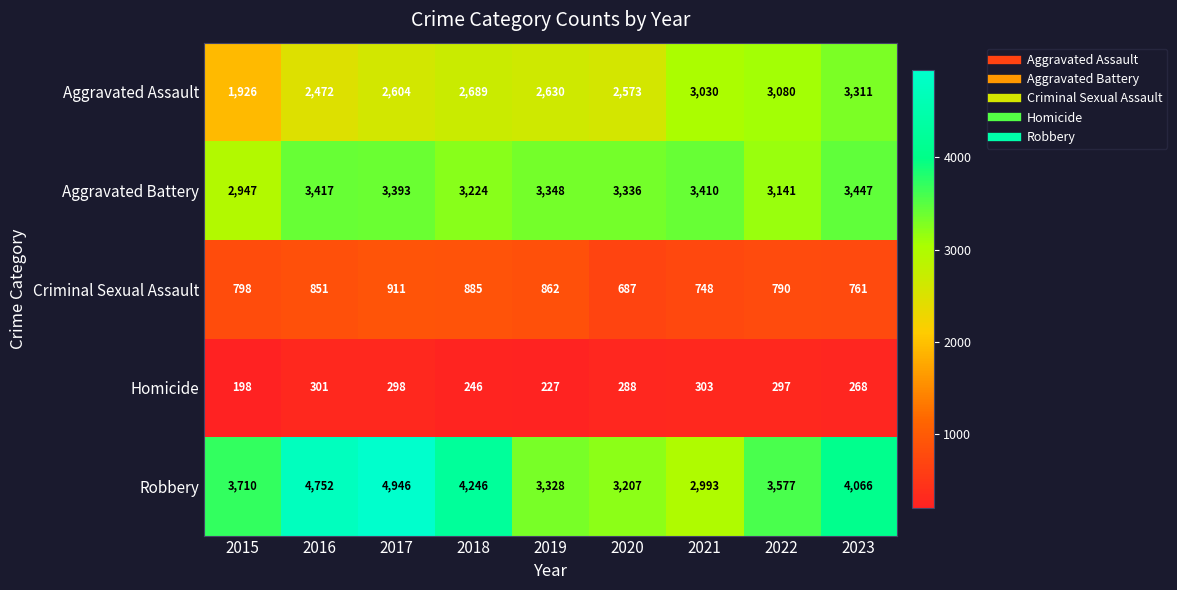

Which series has the largest total across all categories?

Robbery